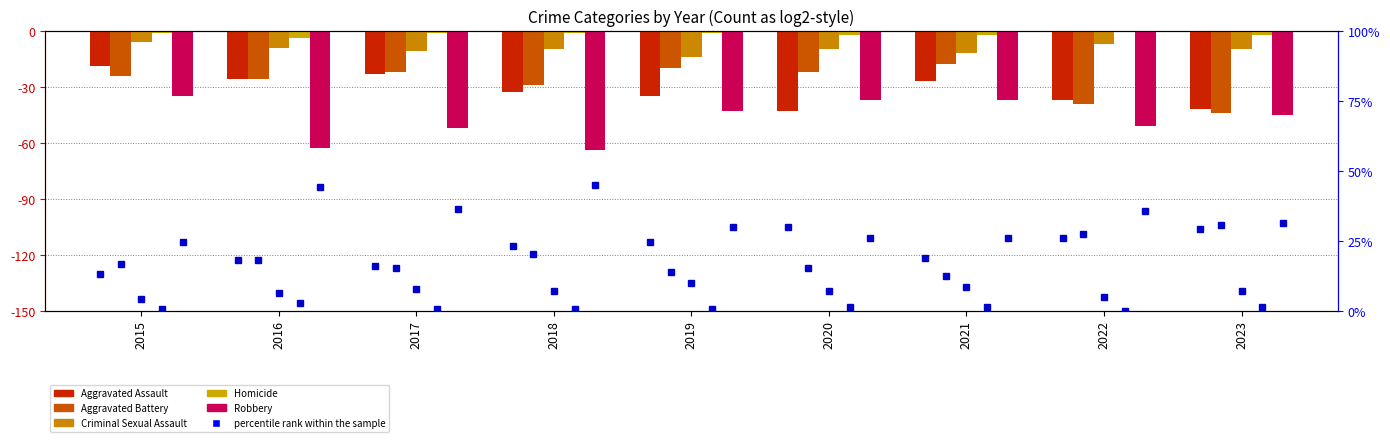

What is the difference between the highest and lowest values at 2016?

59